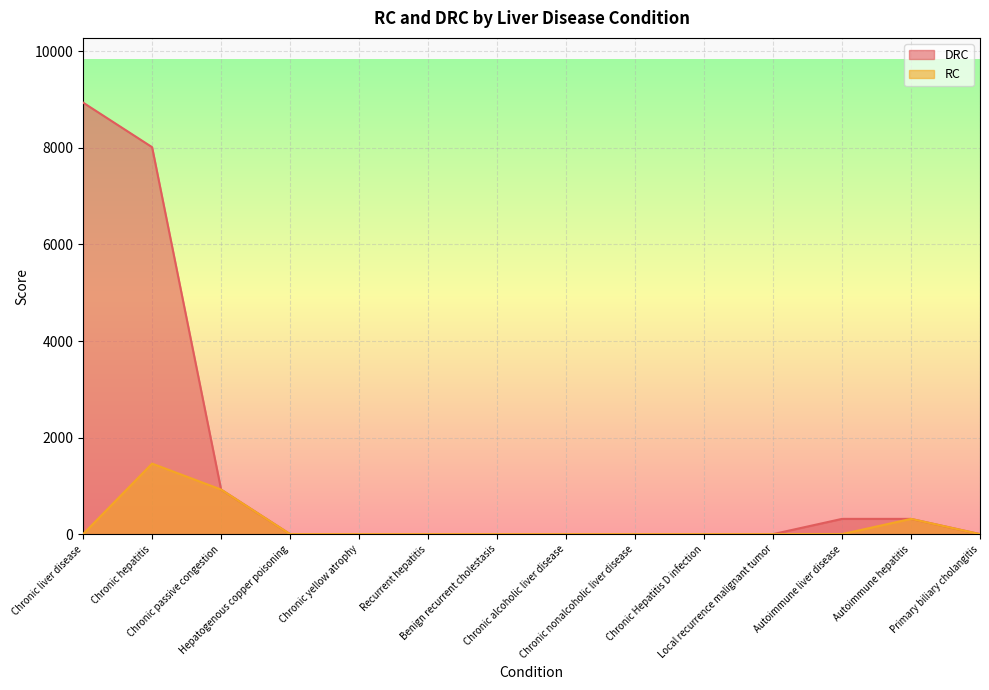

What position from the left is Autoimmune liver disease?

12